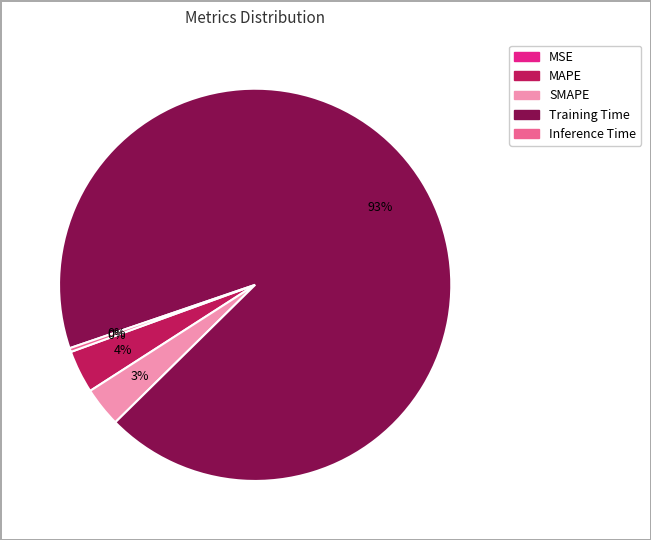

The MSE slice represents 1% of the pie. True or false?

False